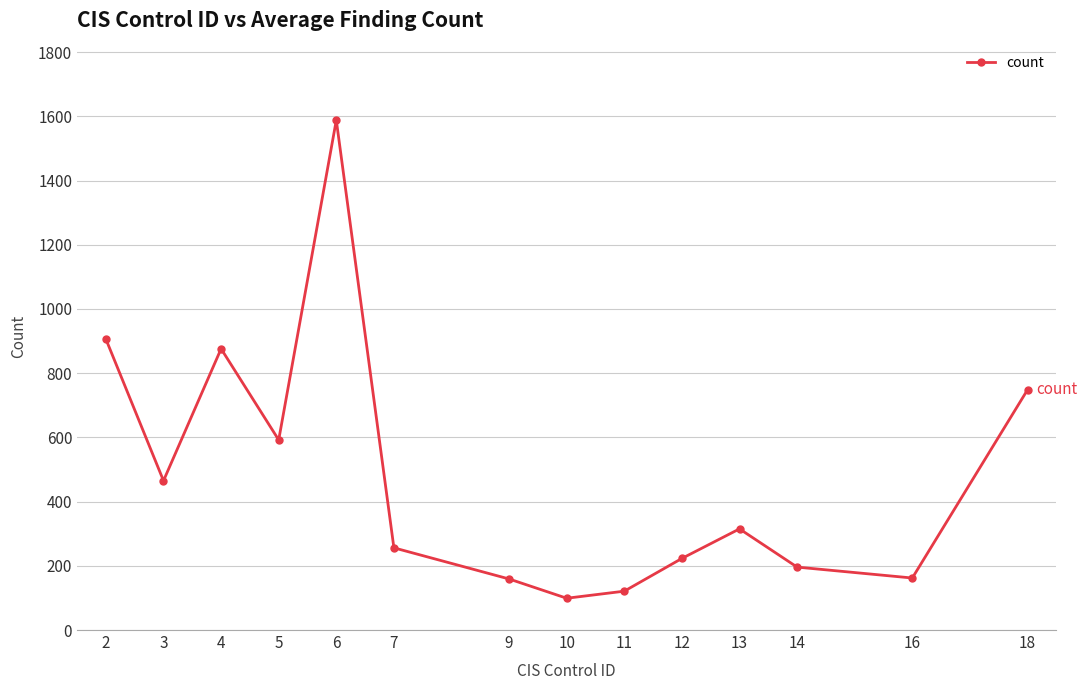

What is the maximum value shown in the chart?

1588